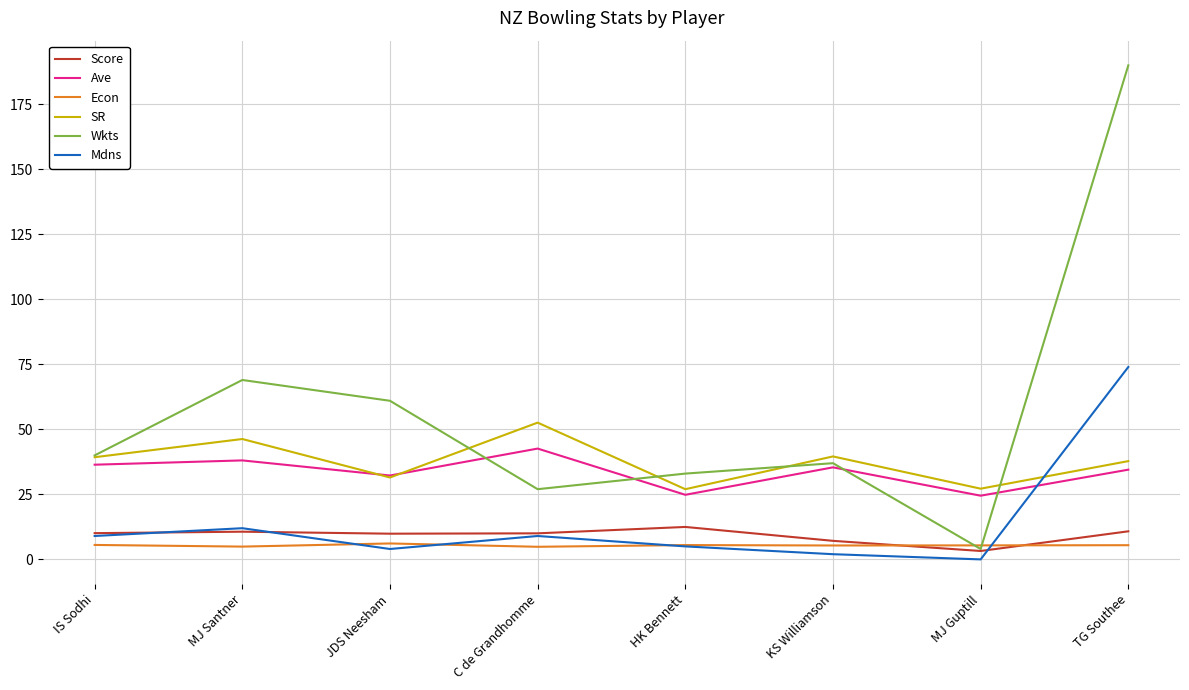

What is the greatest value displayed?

190.0